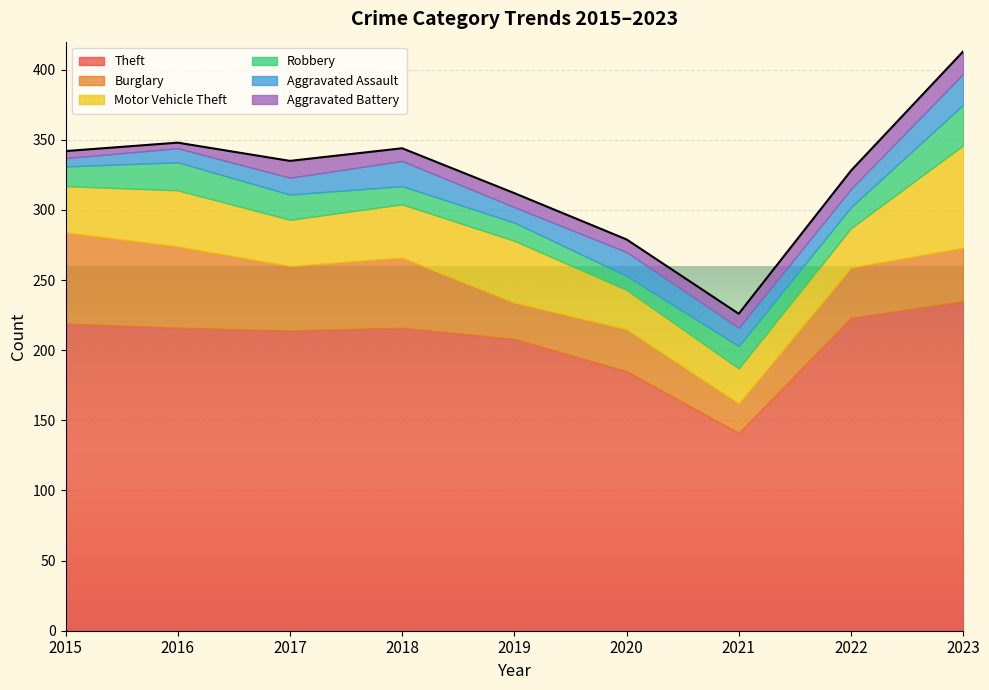

At how many categories does at least one series exceed 221?

2